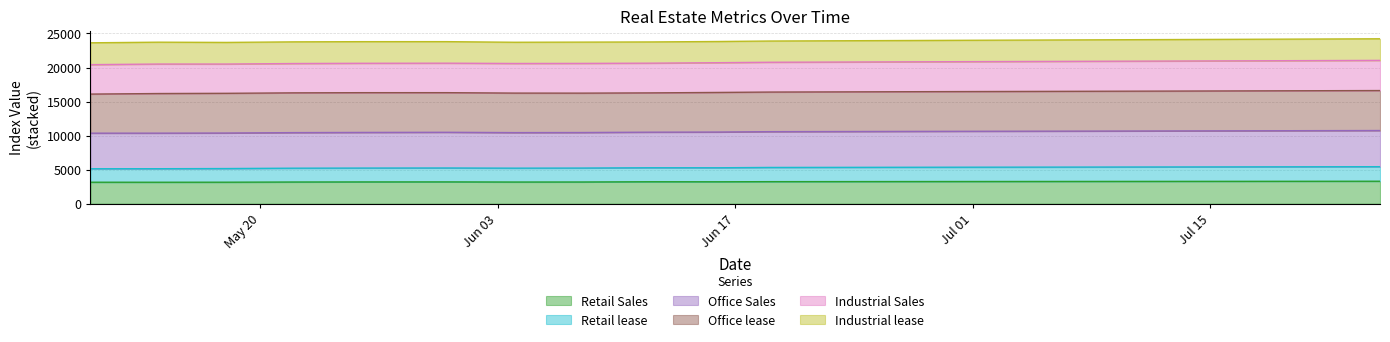

True or false: Retail lease and Retail Sales cross at least once.

False